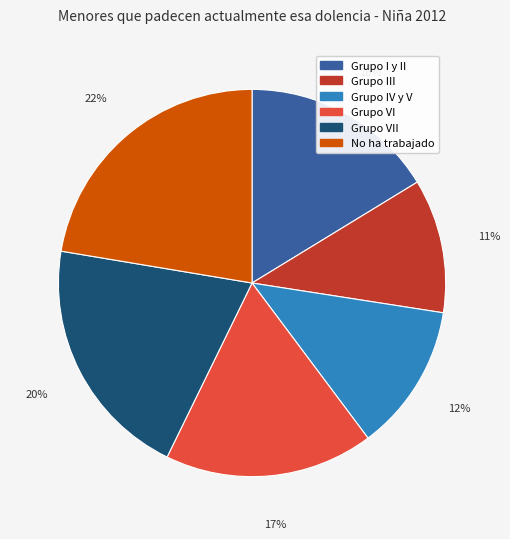

Is there any slice that represents more than half of the pie?

No